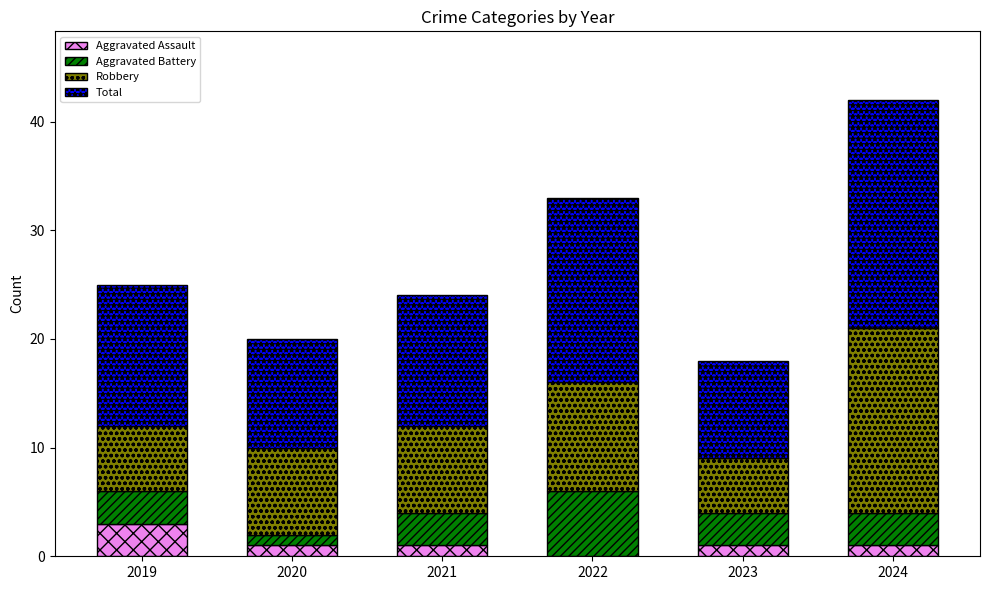

At which category is the sum across all series the highest?

2024